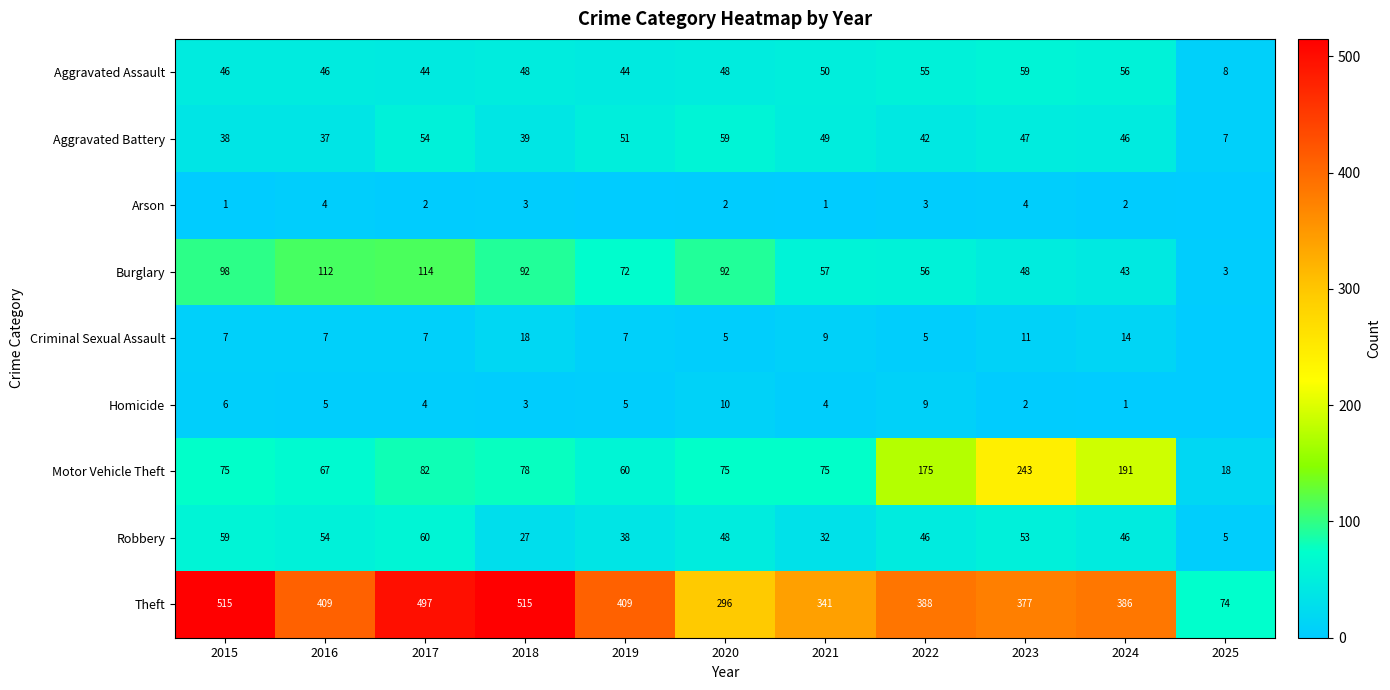

The value of Robbery at 2018 is 27. True or false?

True